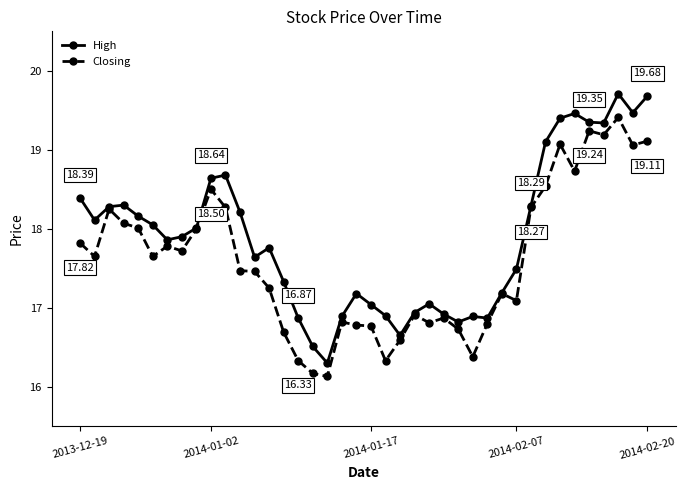

List the series in order of their peak value, lowest first.

Closing, High